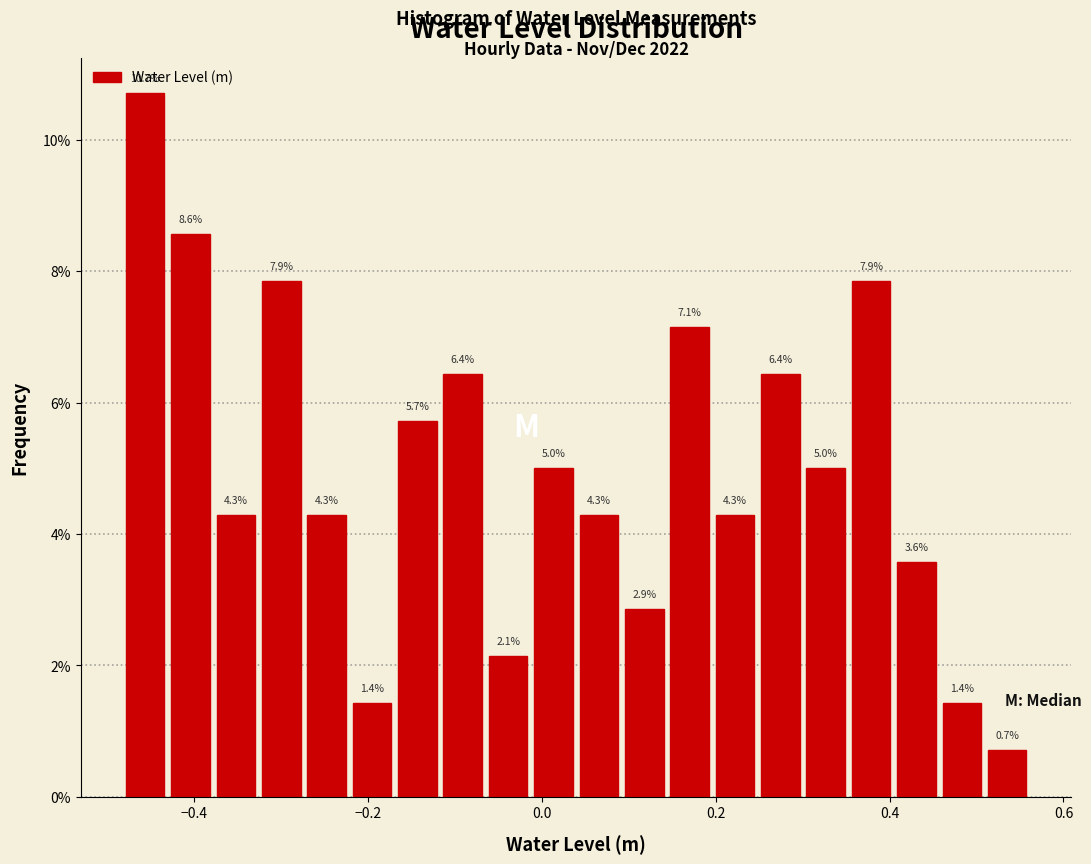

Read against the x-axis, roughly where is the centre of the tallest bar?

-0.46